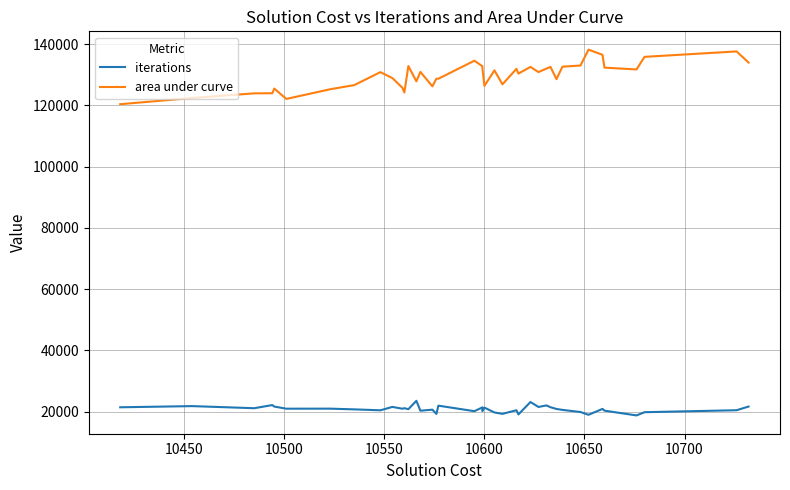

Is it true that iterations equals 11606 at 10400?

False